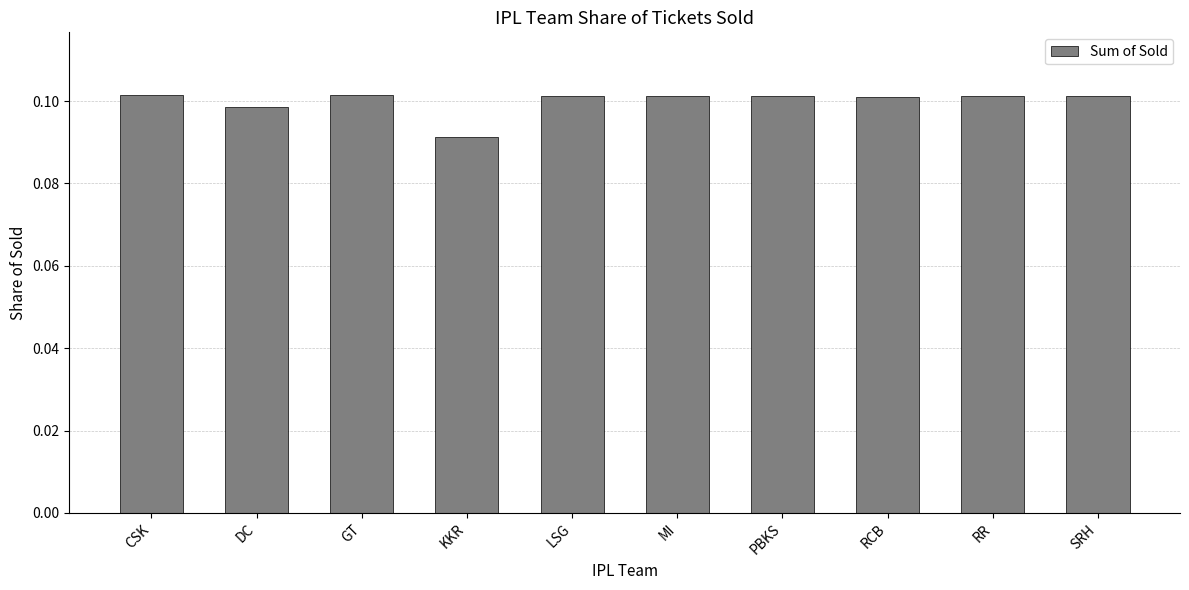

What position from the right is LSG?

6